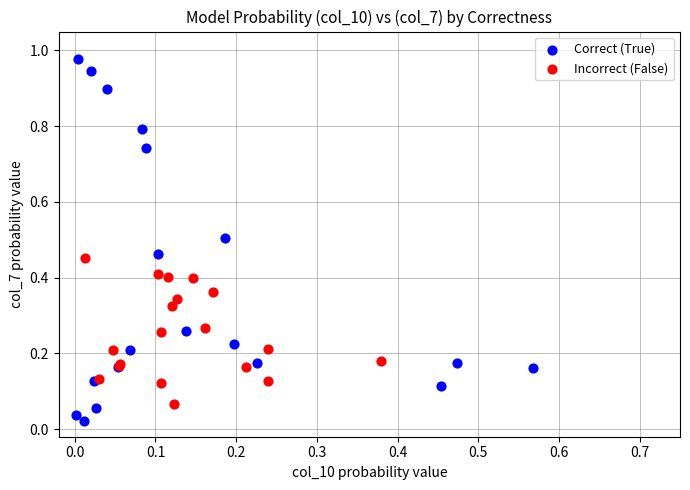

Which series has the widest spread of Y values?

Correct (True)